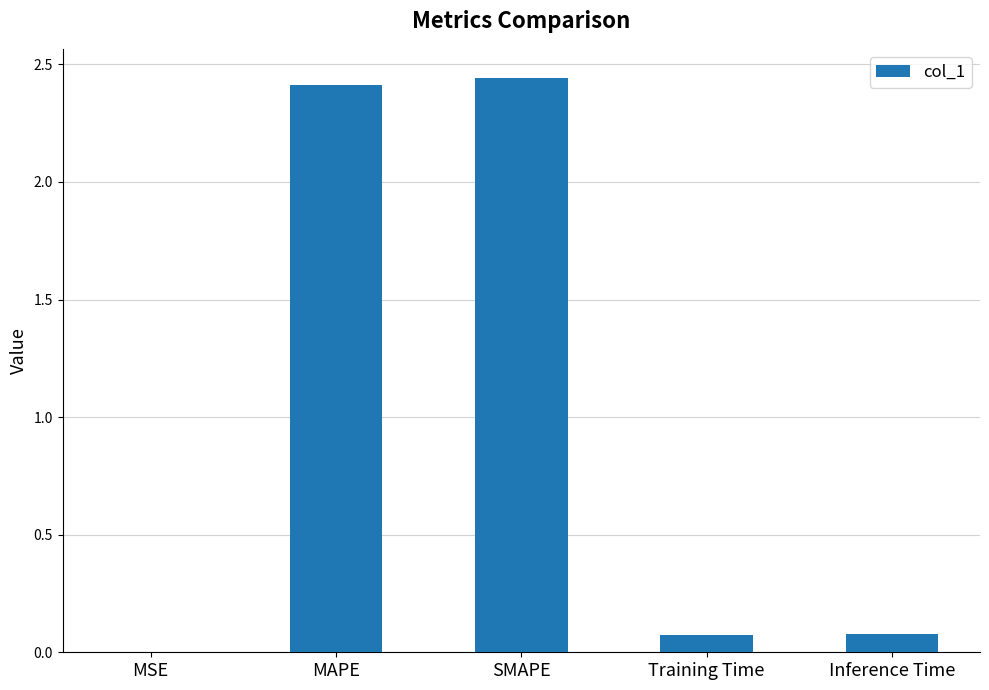

The value at SMAPE is 1.2. True or false?

False